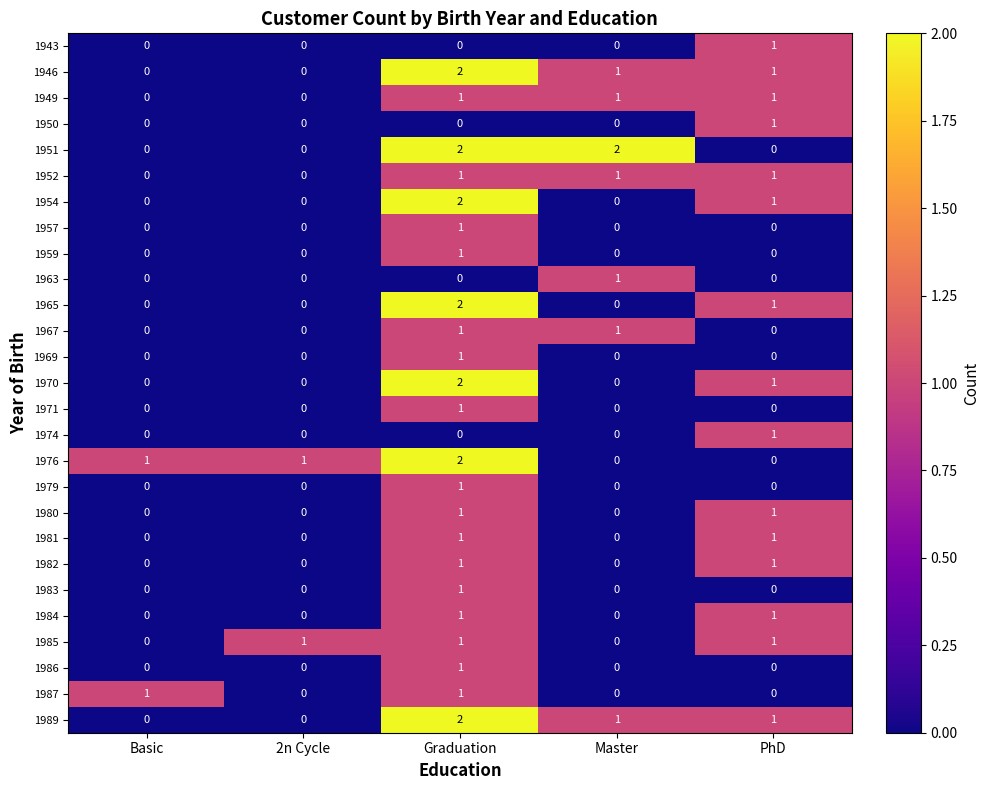

Which series changed the most between Master and PhD?

1951